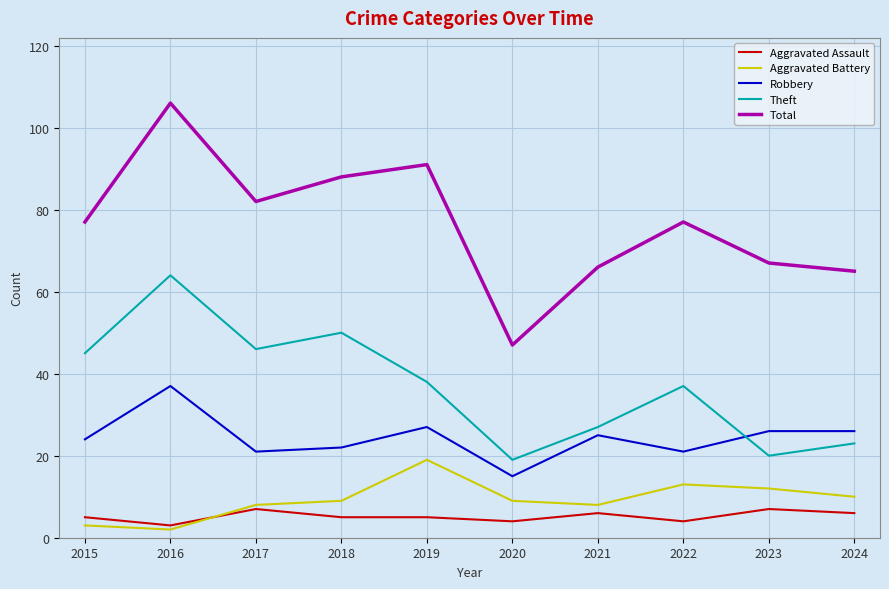

What is the smallest value displayed?

2